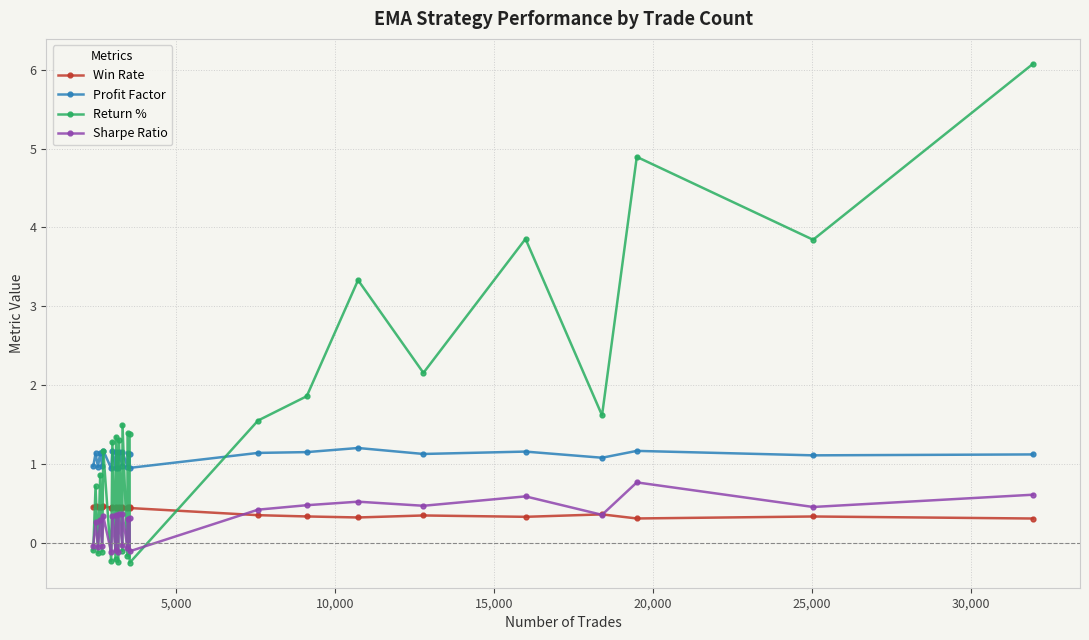

Which series has the largest total across all categories?

Return %